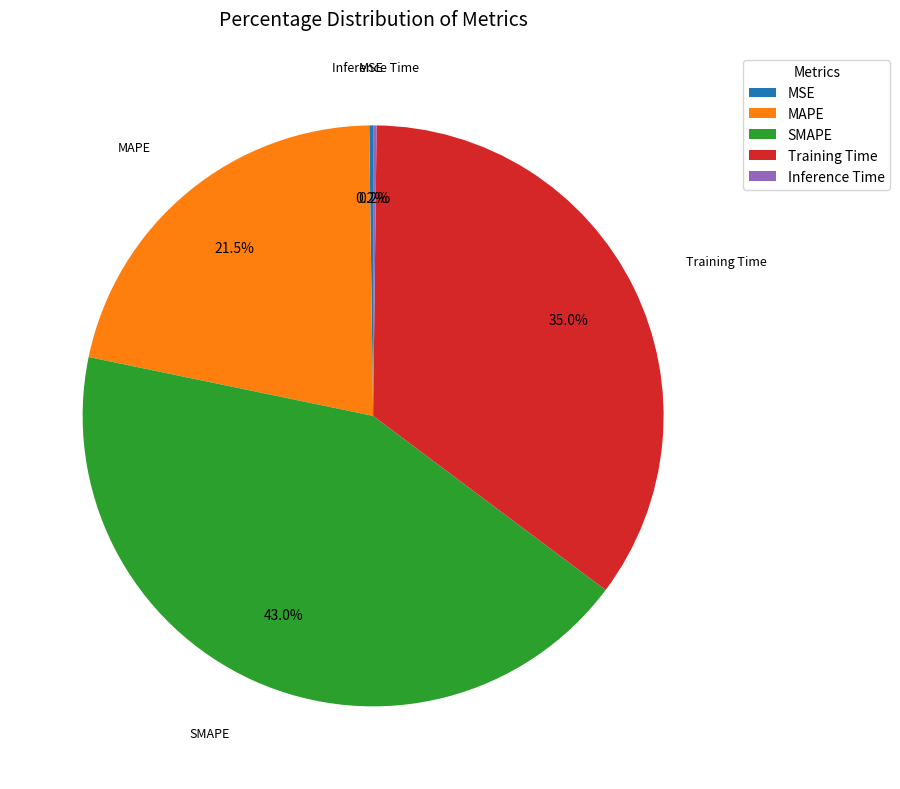

True or false: Training Time accounts for 35% of the total.

True